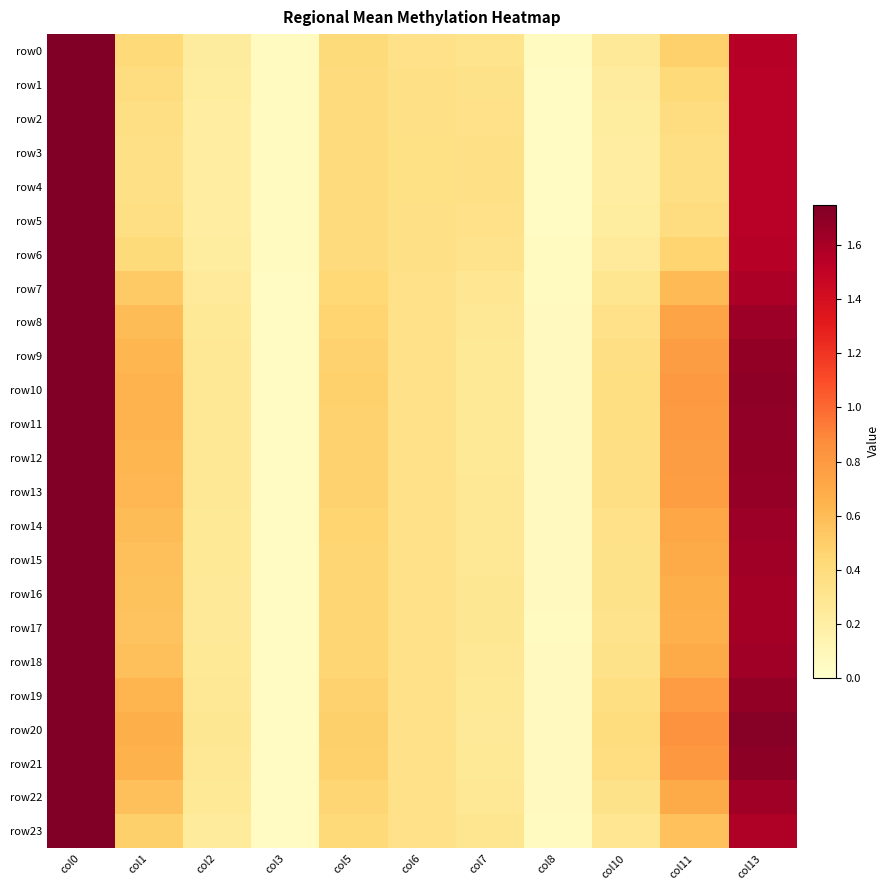

Which label corresponds to the smallest value in the chart?

col3